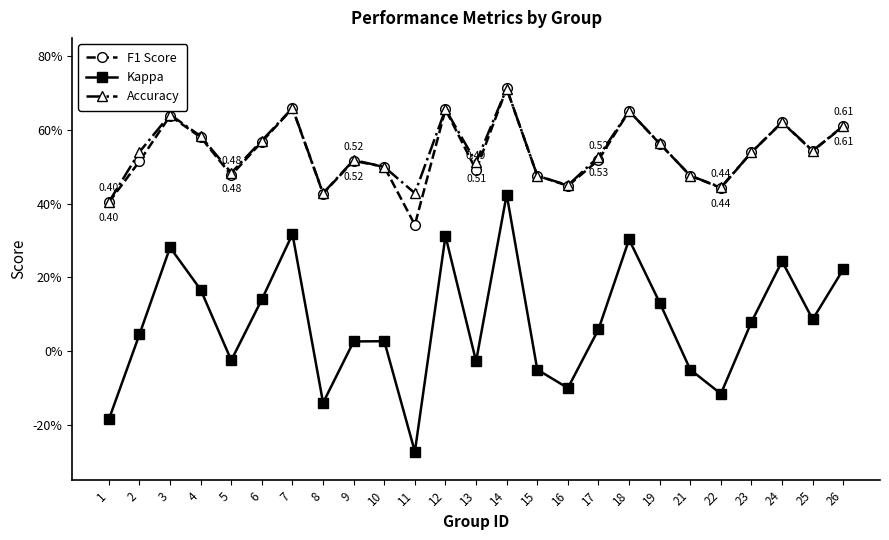

What are all the series names shown in the legend?

F1 Score, Kappa, Accuracy